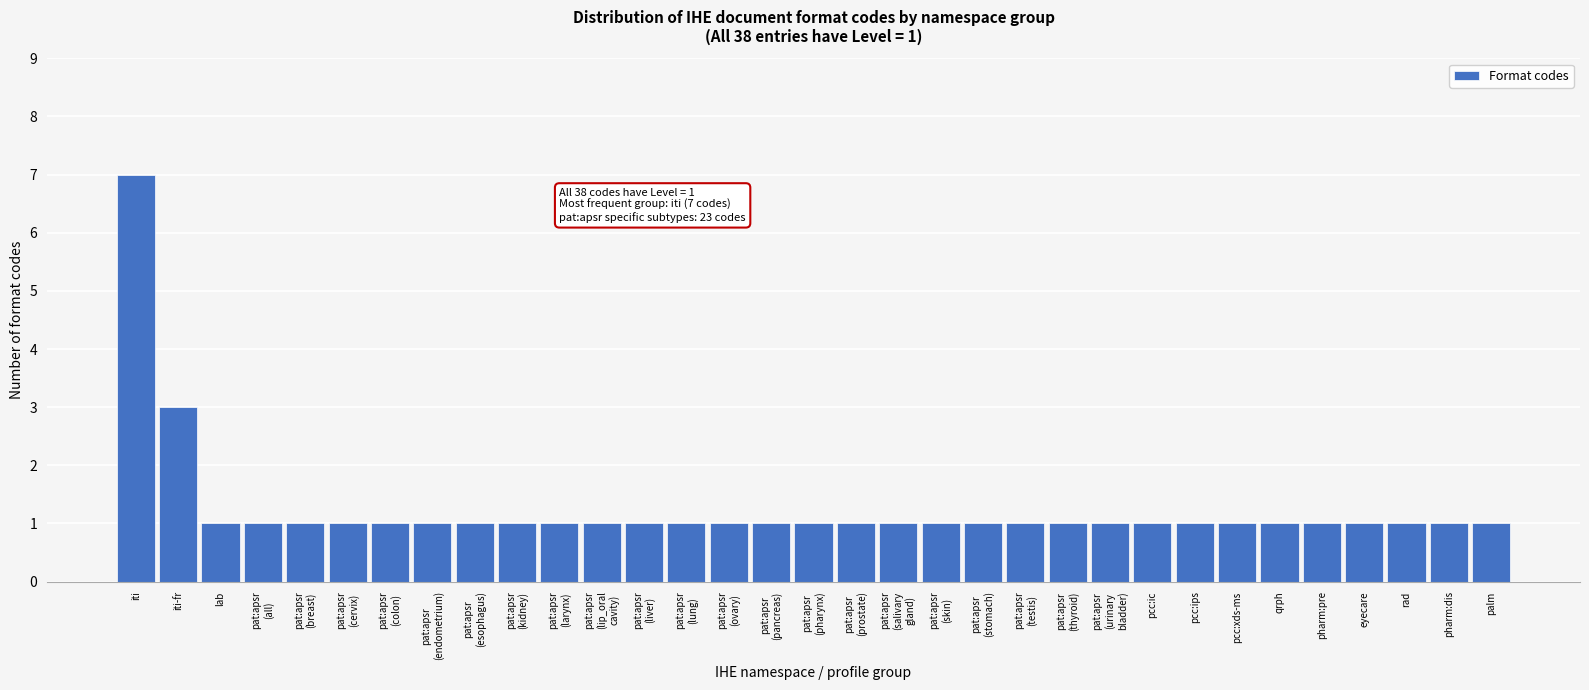

What is the value of the 31st bar from the left?

1